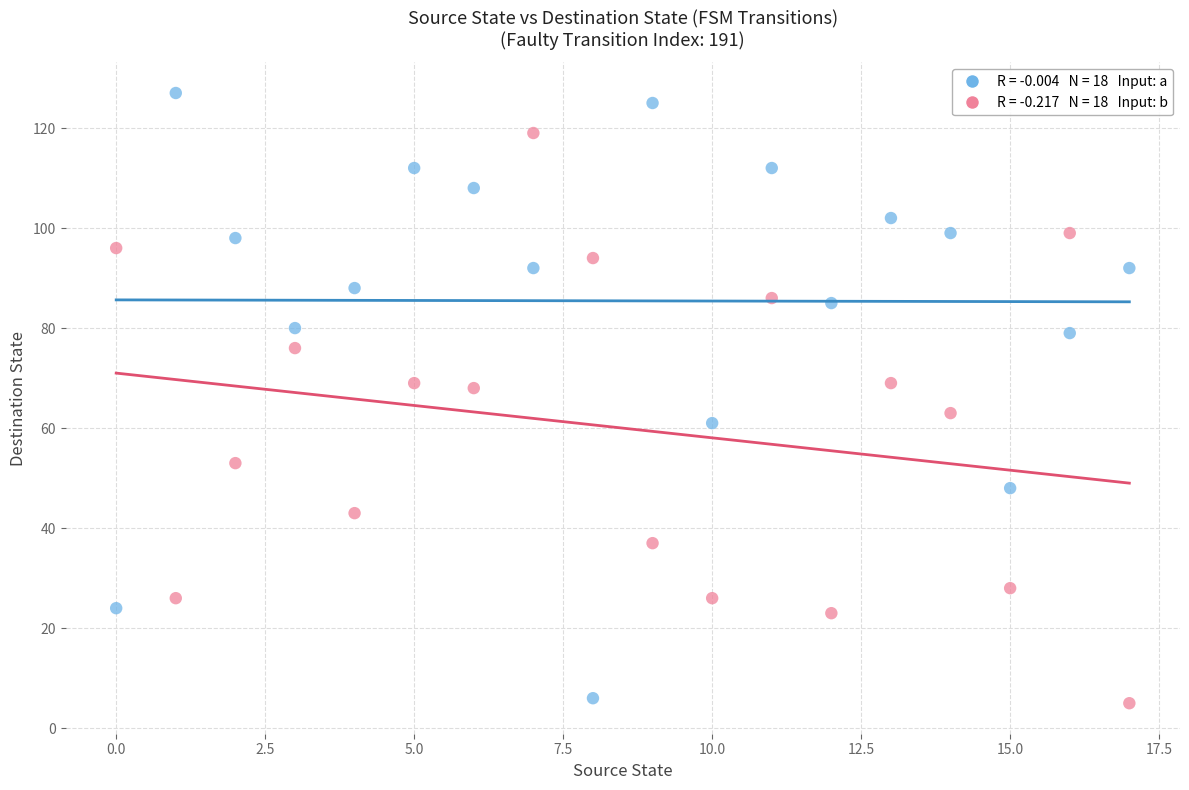

Across all data points, what is the range of Y values (max minus min)?

122